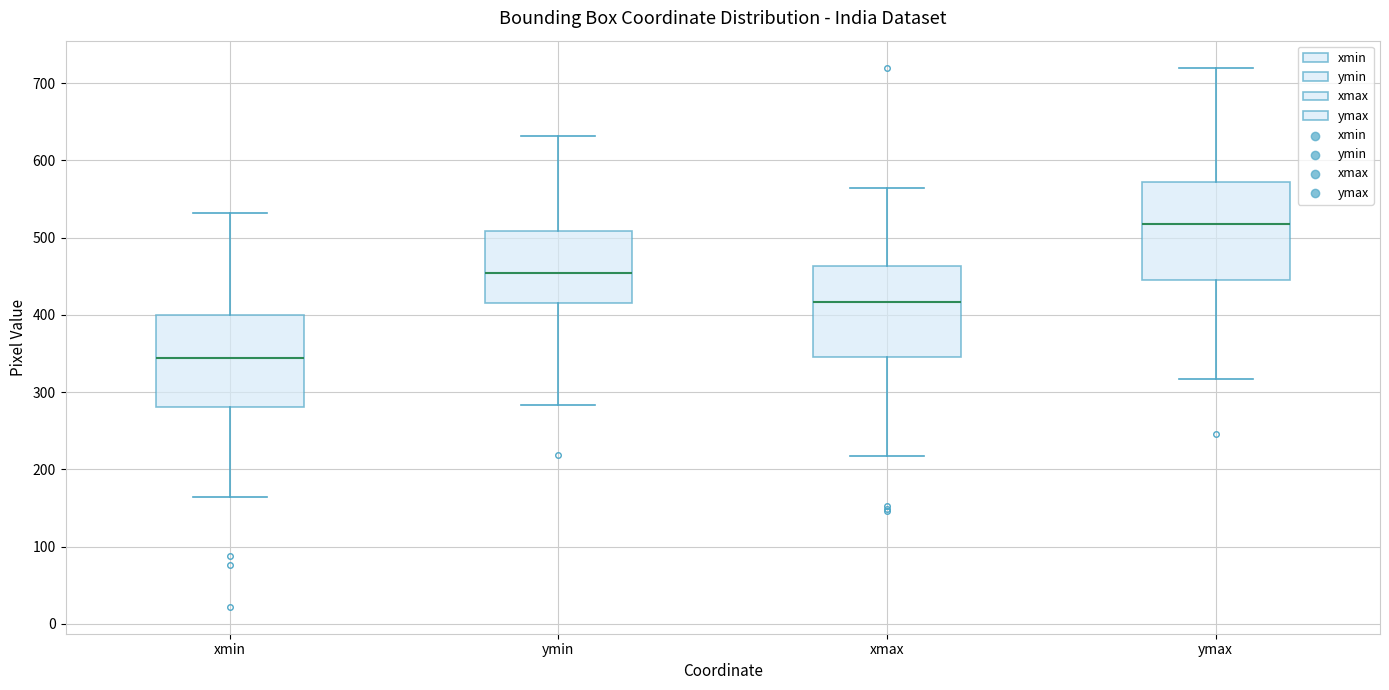

Which box has the highest median line?

ymax